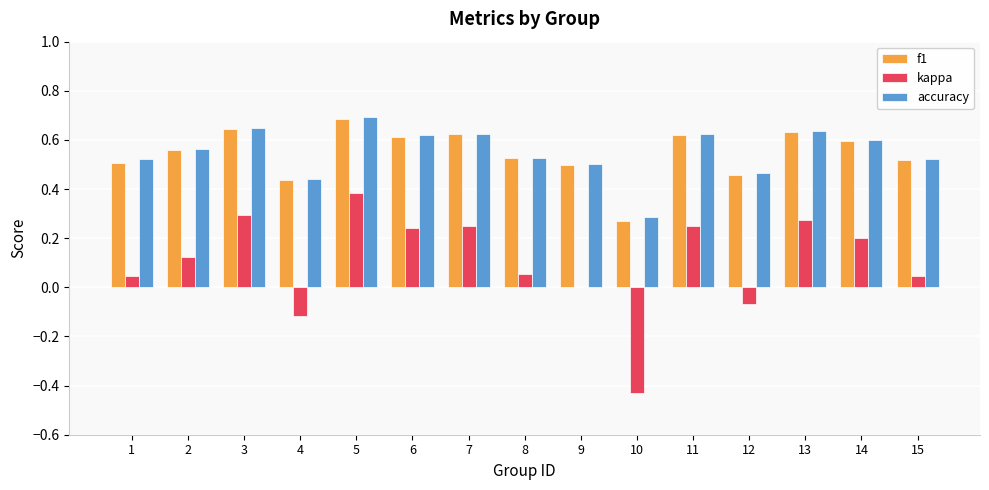

How many data points does each series have?

15